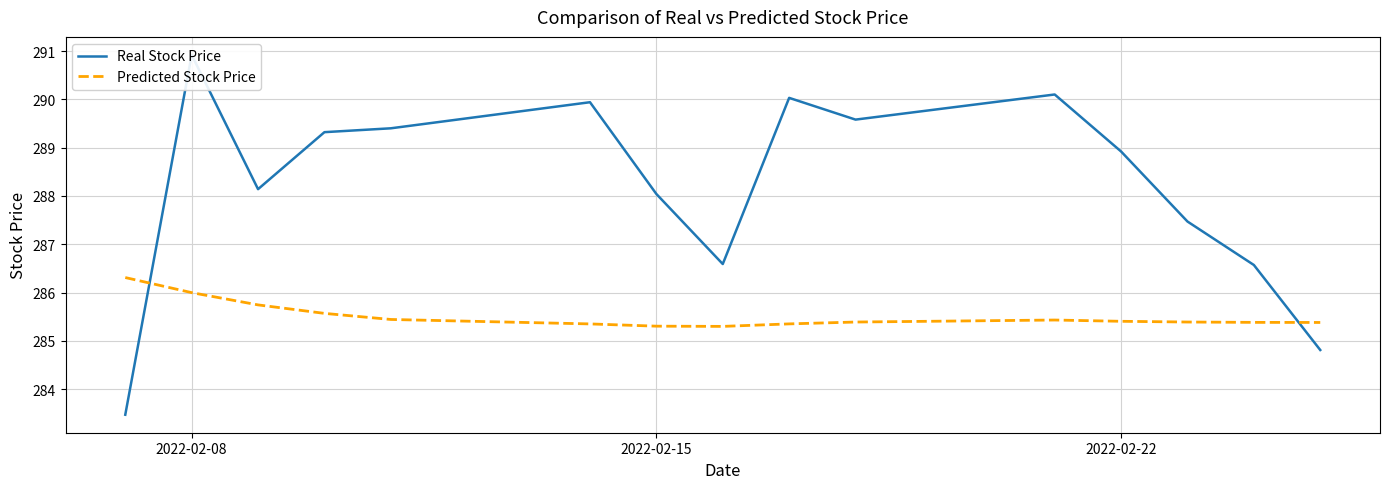

How many interior local peaks does the Real Stock Price series have?

4